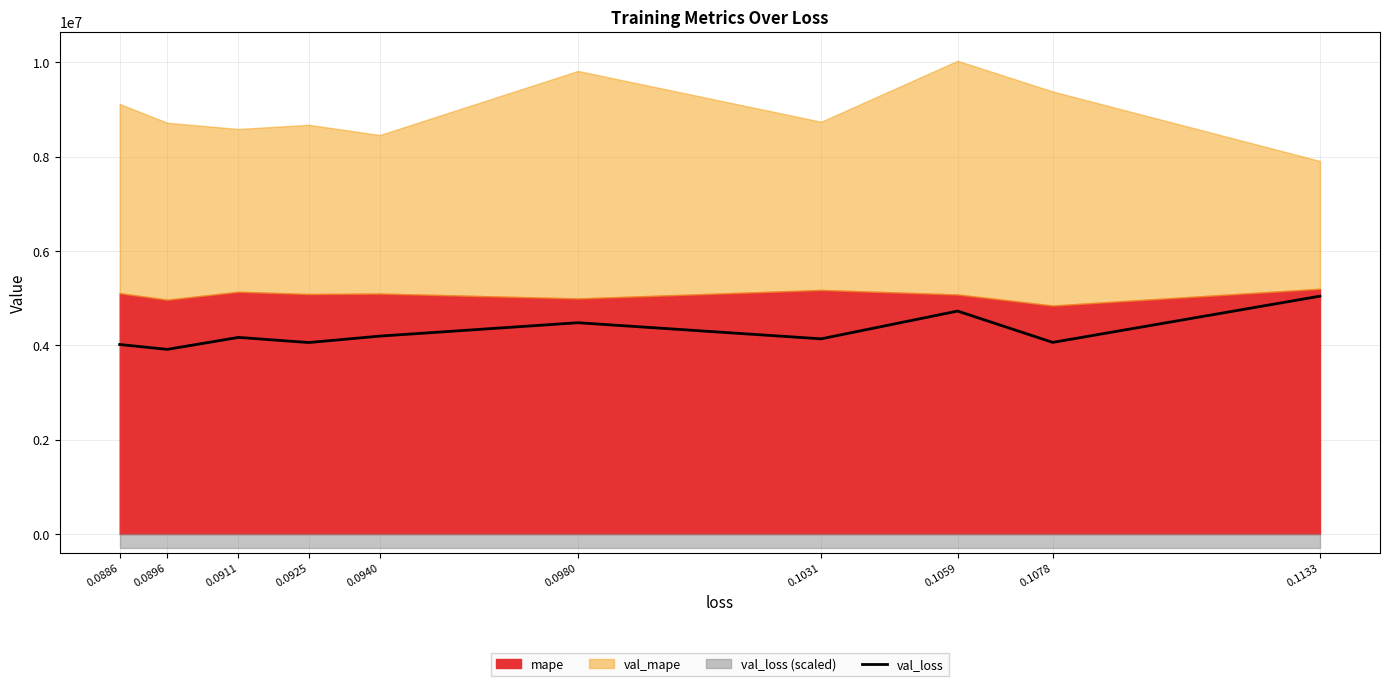

True or false: the data shows 7072343.0 at 0.0940.

False